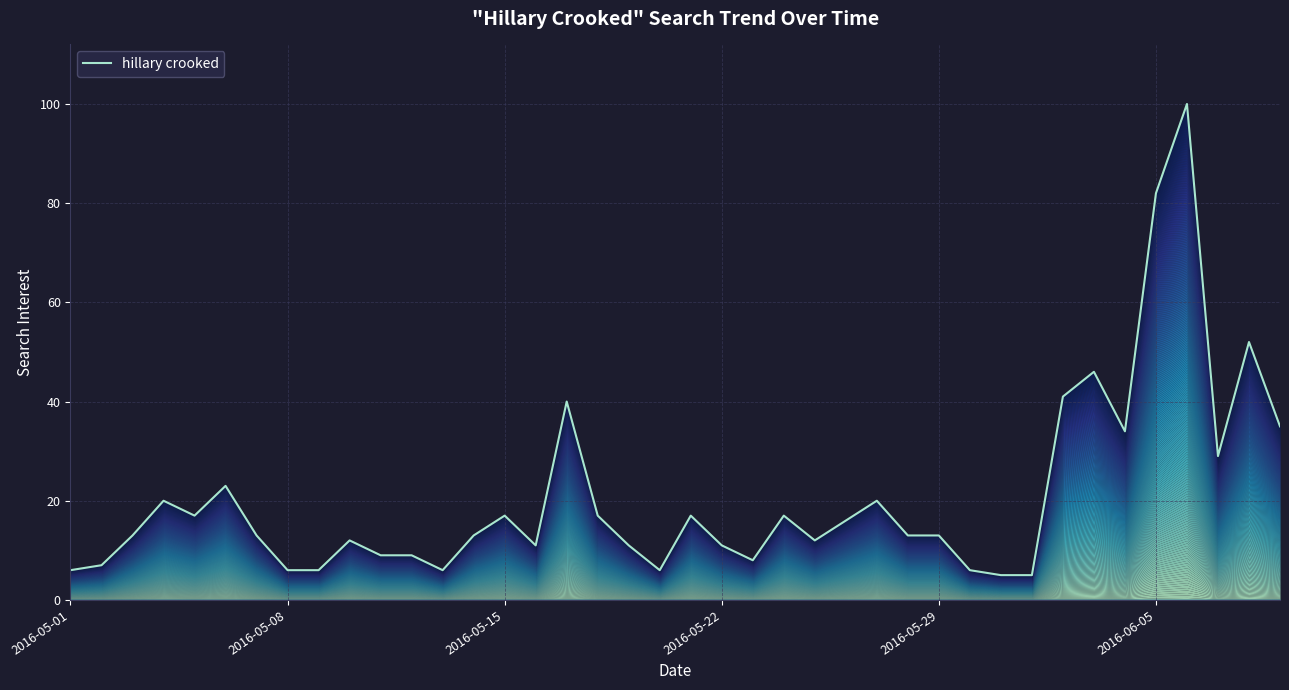

What is the label of the 1st point from the left?

2016-05-01